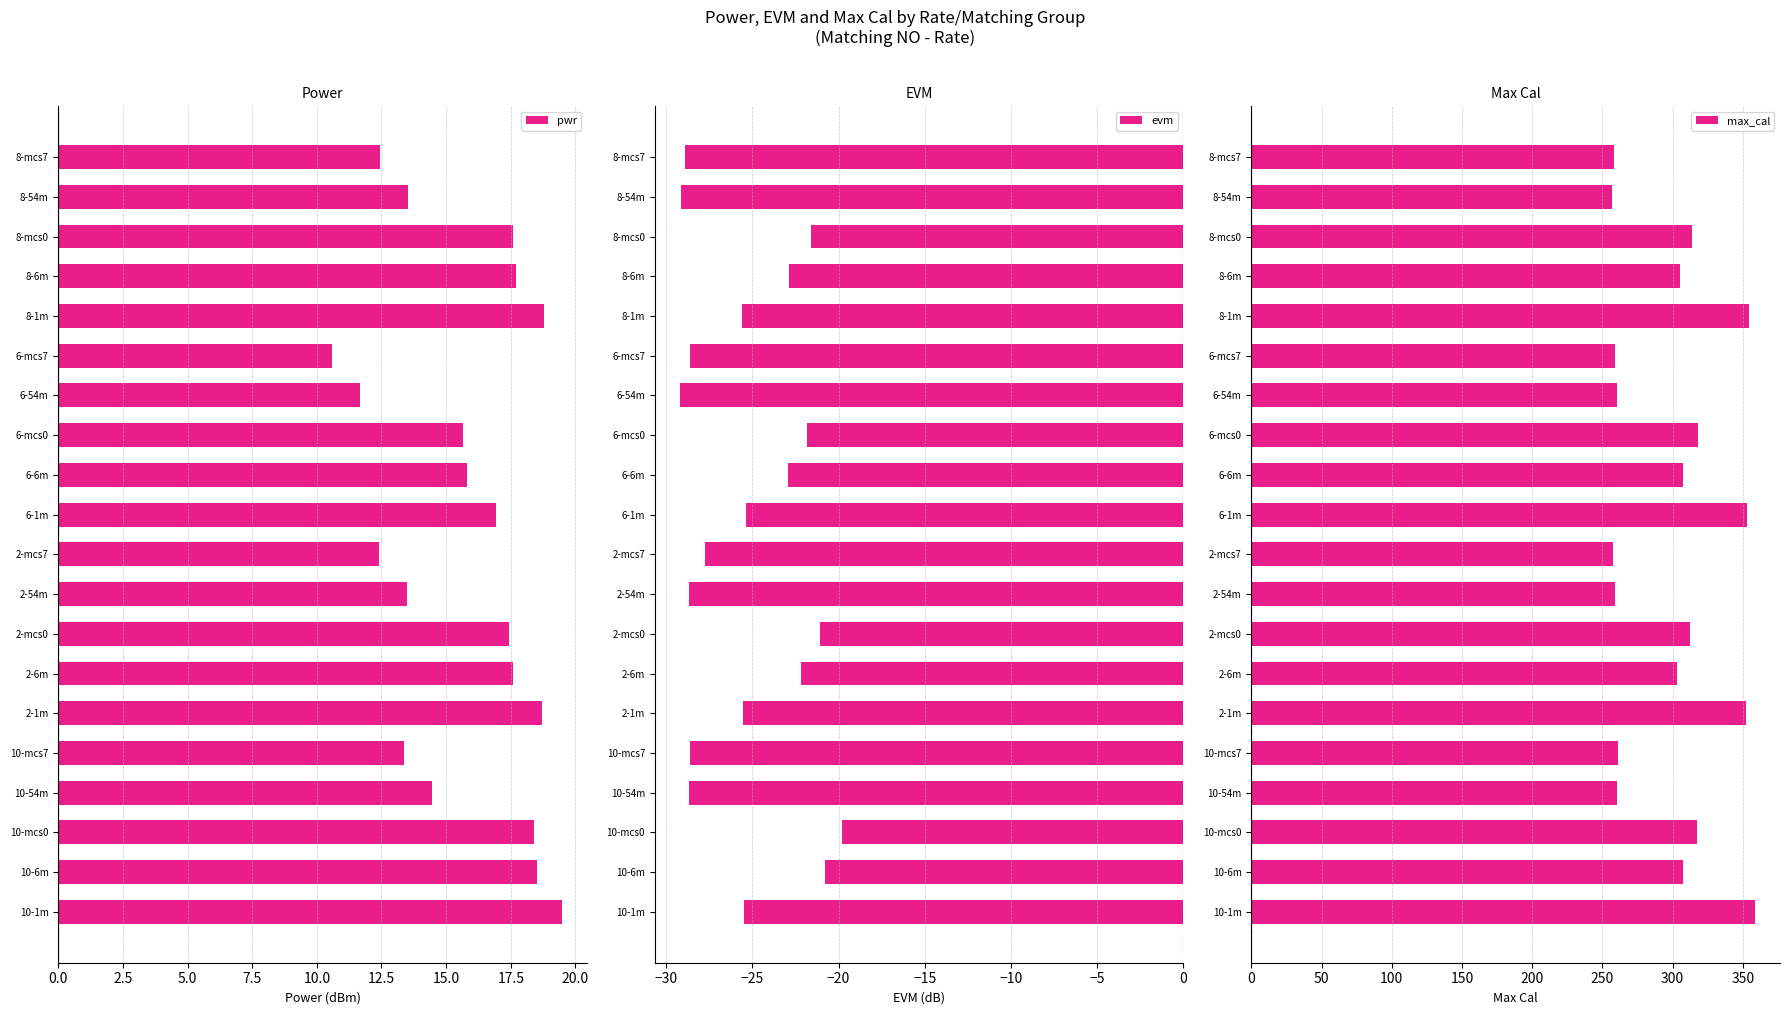

What is the lowest value of the pwr series?

10.6